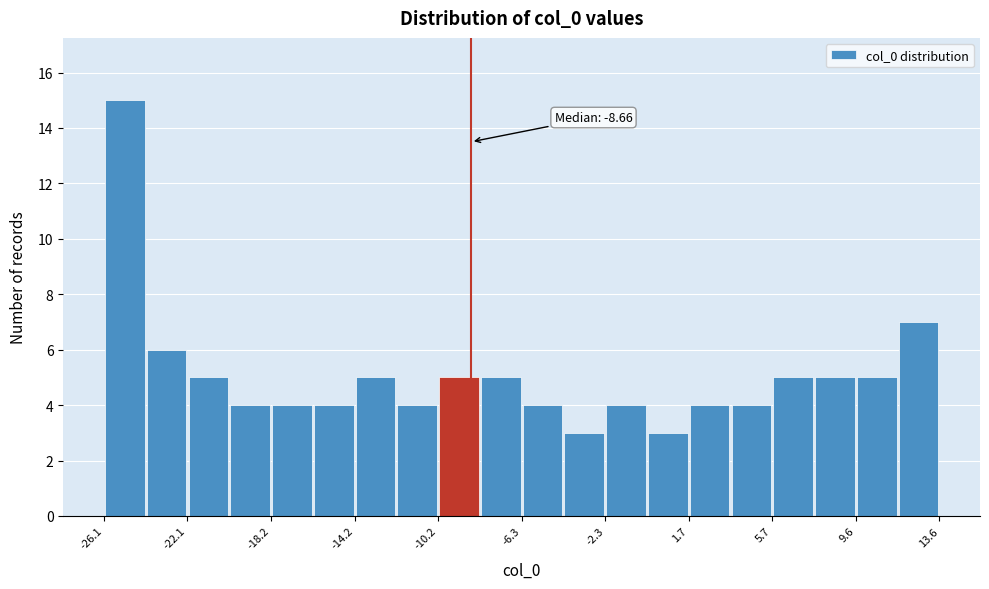

Around what value on the x-axis is the tallest bar? Give the approximate position of its centre, as read against the axis.

-25.0